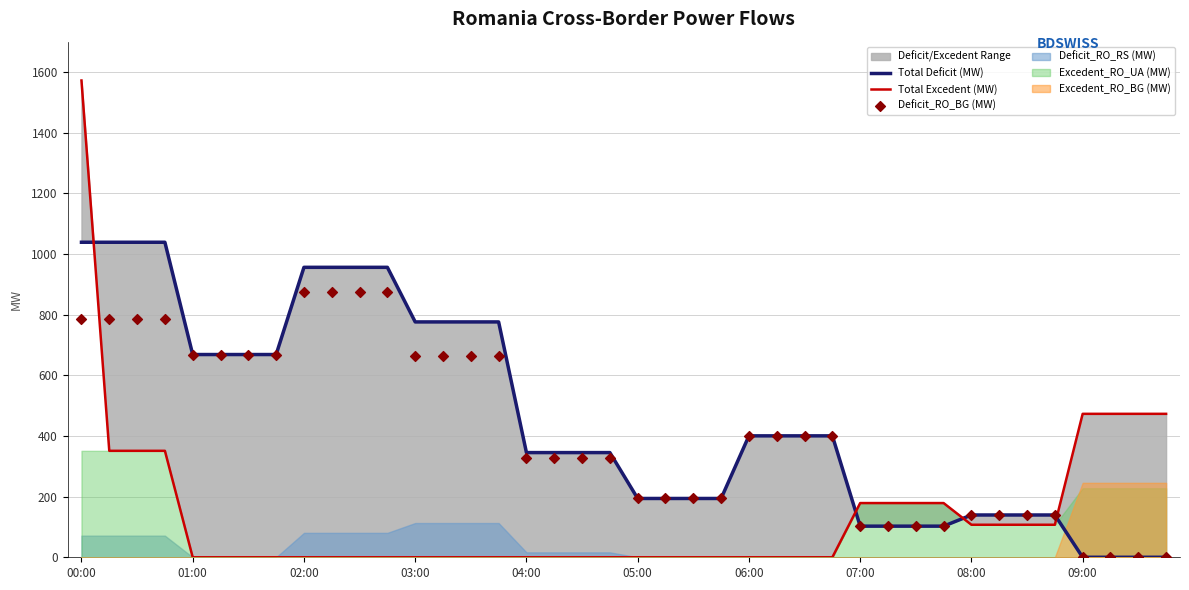

Which series has the largest Y range (max minus min)?

Total Excedent (MW)